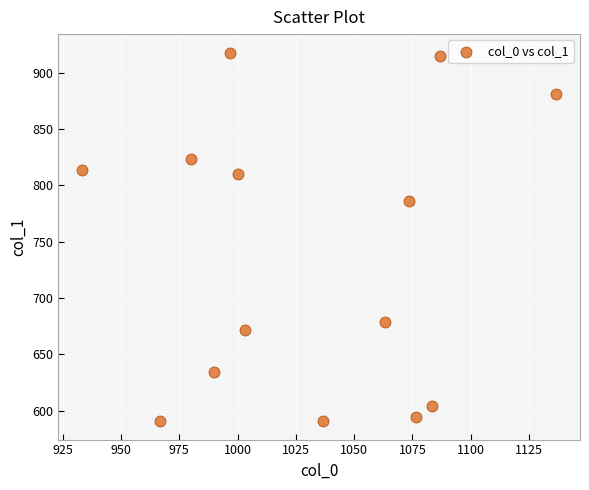

What is the range of X values (max minus min)?

203.3